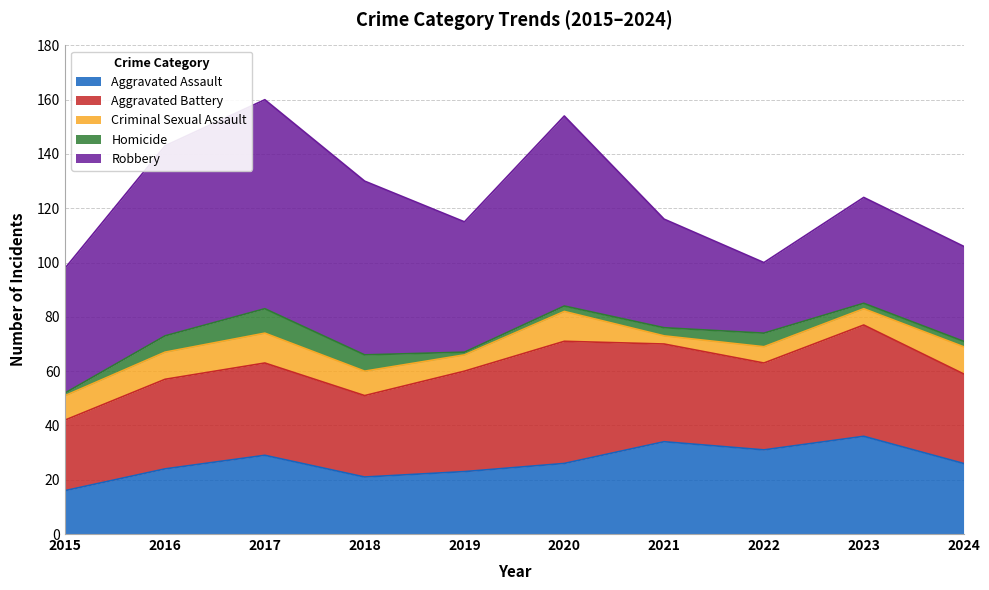

At which category does Homicide reach its first local valley?

2019